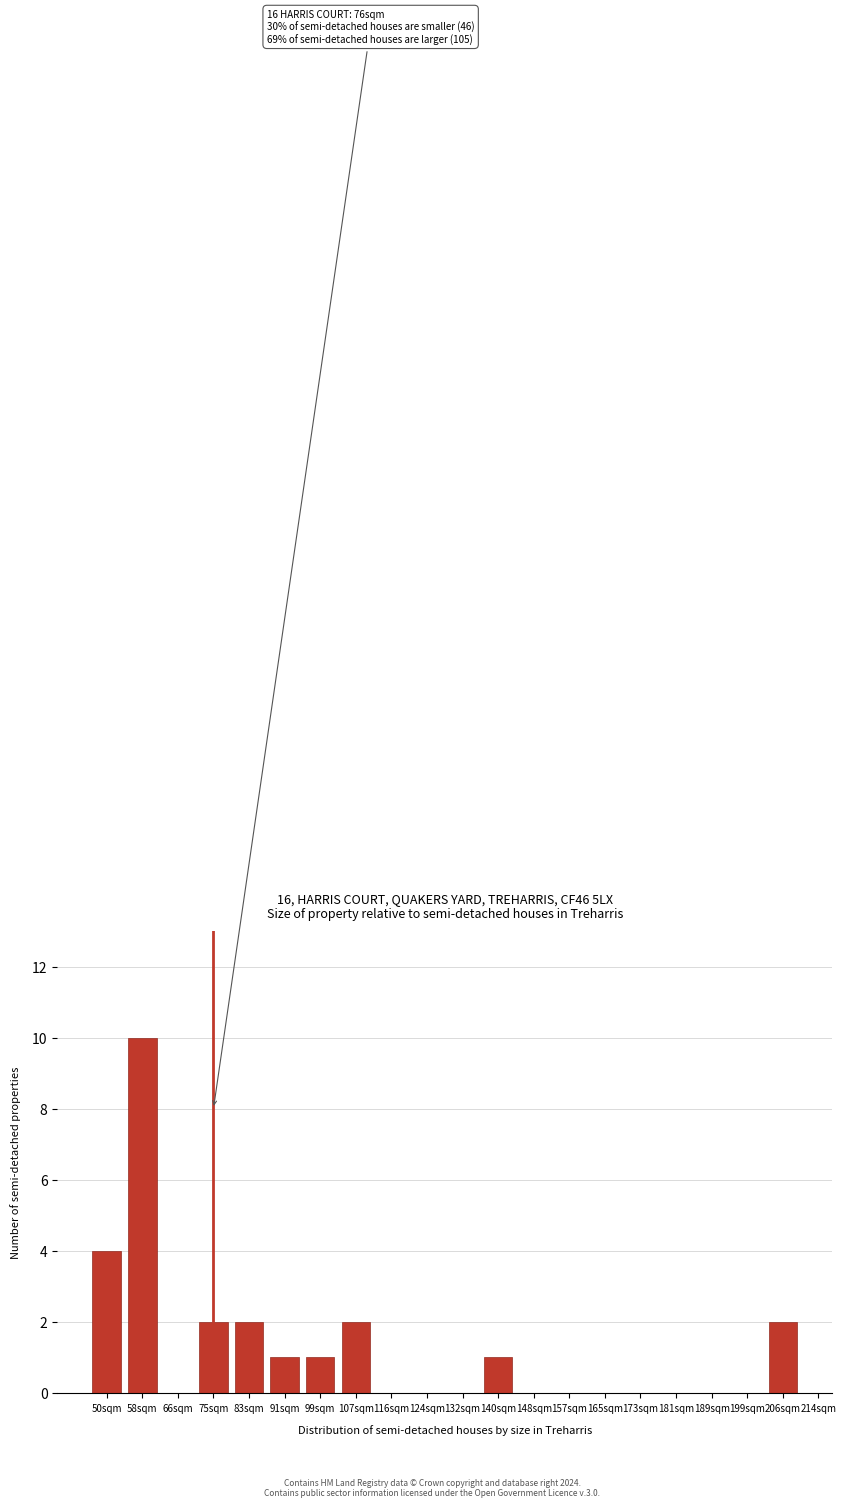

Reading left to right, extract all data points from this chart.

50sqm=4	58sqm=10	66sqm=0	75sqm=2	83sqm=2	91sqm=1	99sqm=1	107sqm=2	116sqm=0	124sqm=0	132sqm=0	140sqm=1	148sqm=0	157sqm=0	165sqm=0	173sqm=0	181sqm=0	189sqm=0	199sqm=0	206sqm=2